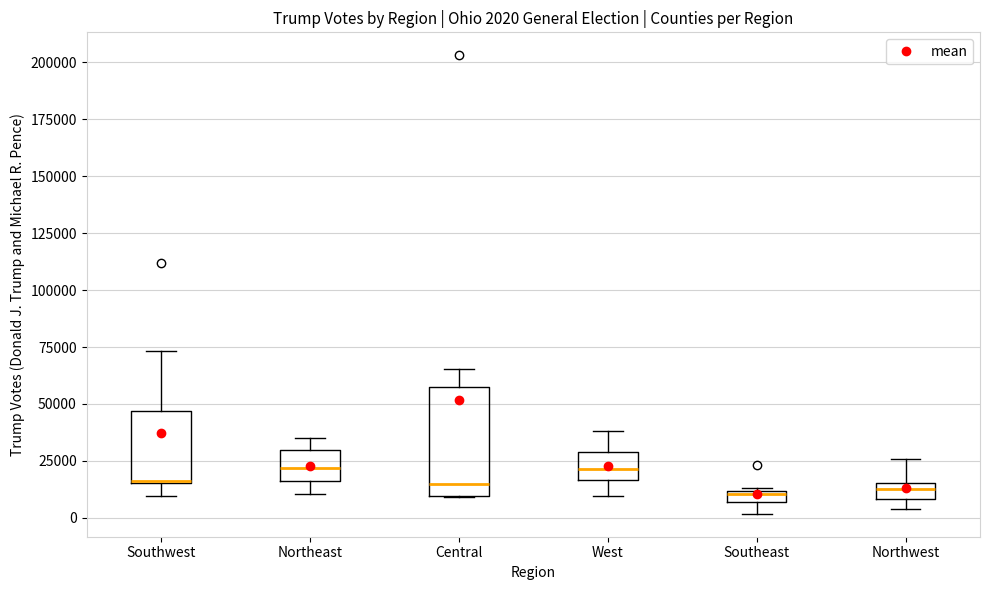

Comparing the boxes themselves (not the whiskers), which one is the tallest?

Central